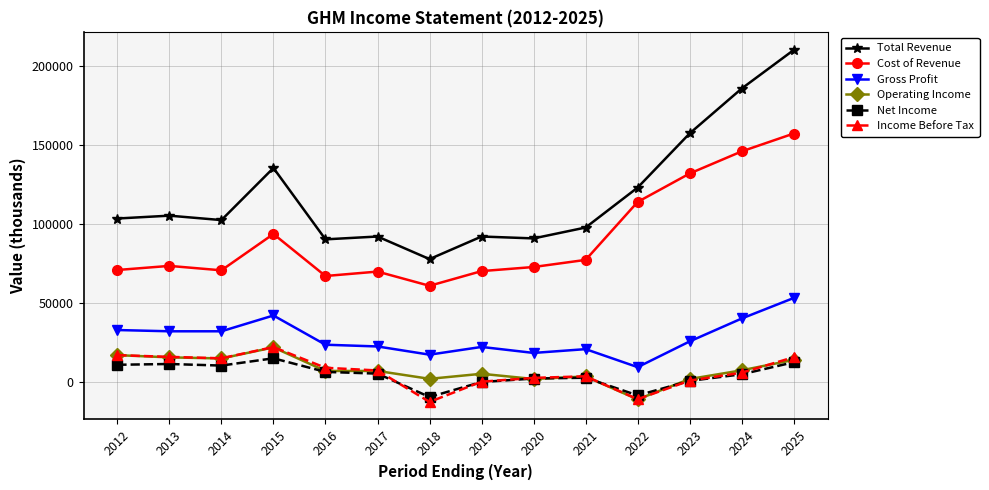

What is the minimum value shown in the chart?

-12900